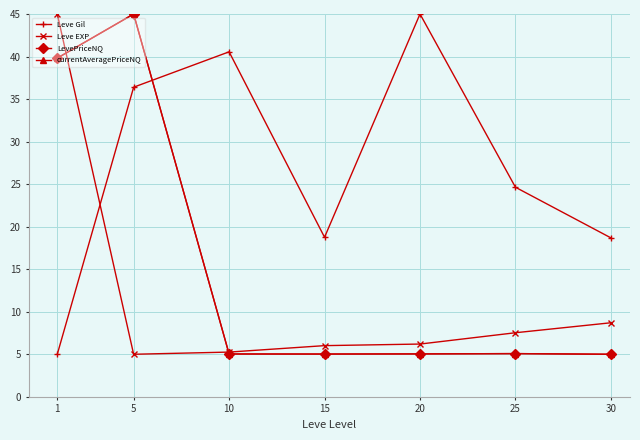

What is the sum of the currentAveragePriceNQ values at 30 and 20?

10.0